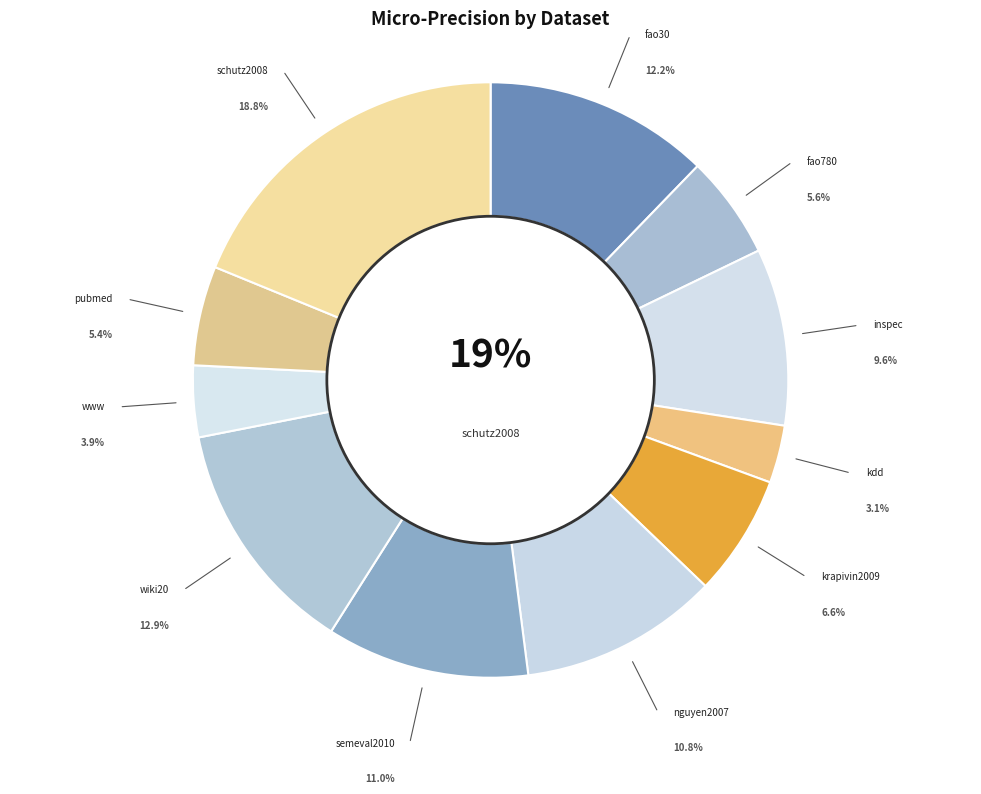

Count the number of slices in the pie.

11